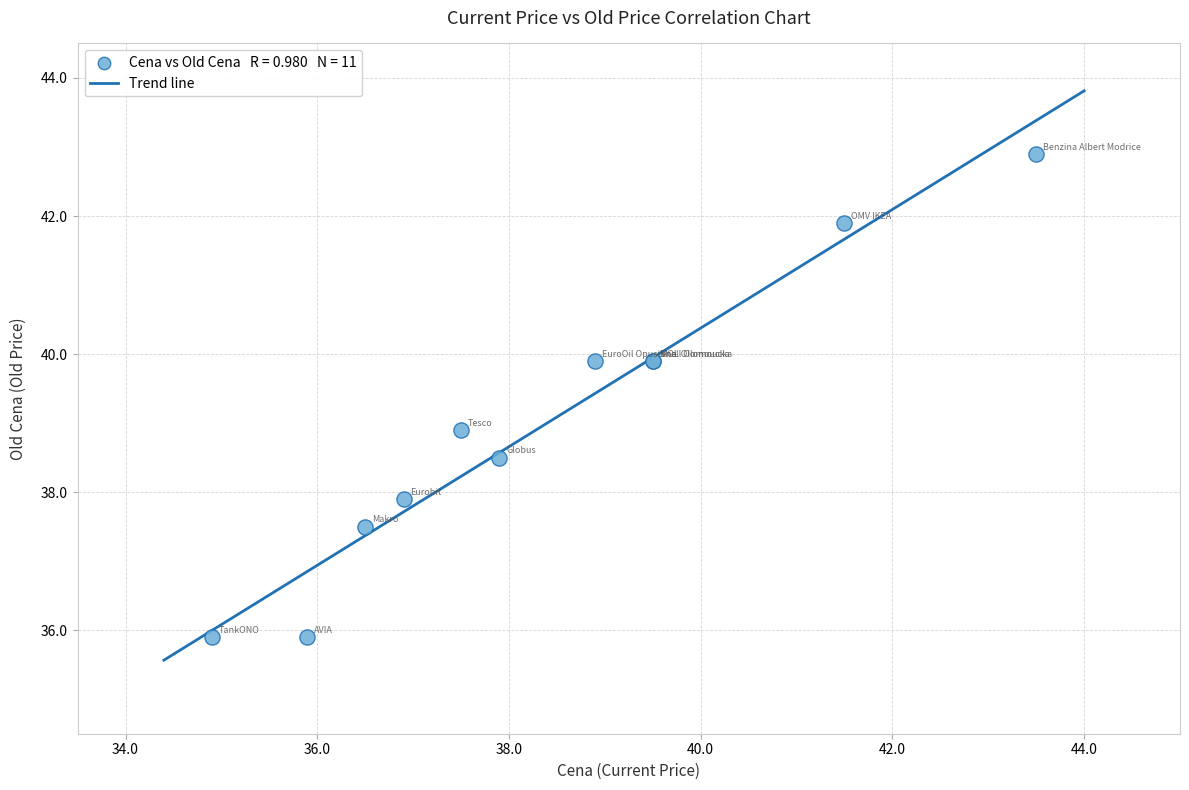

What Y value in the scatter plot is closest to 39?

38.9